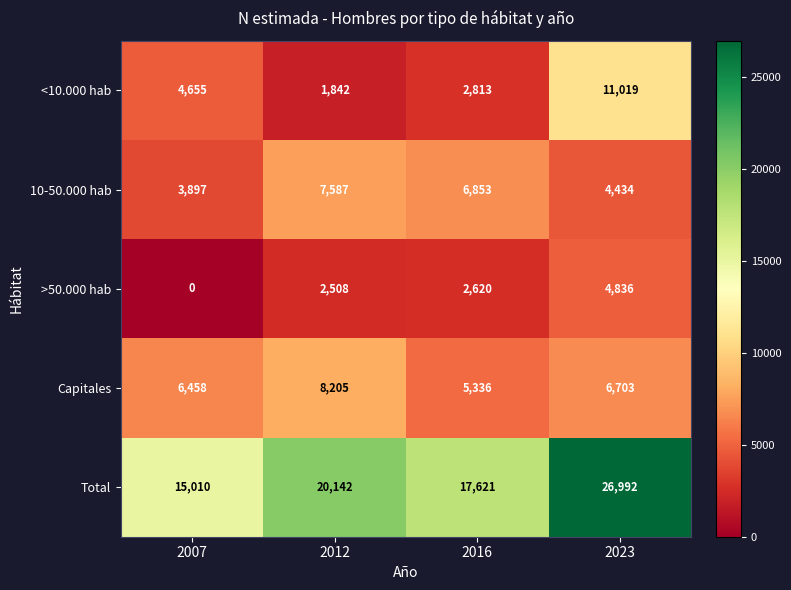

How many data points does each series have?

4